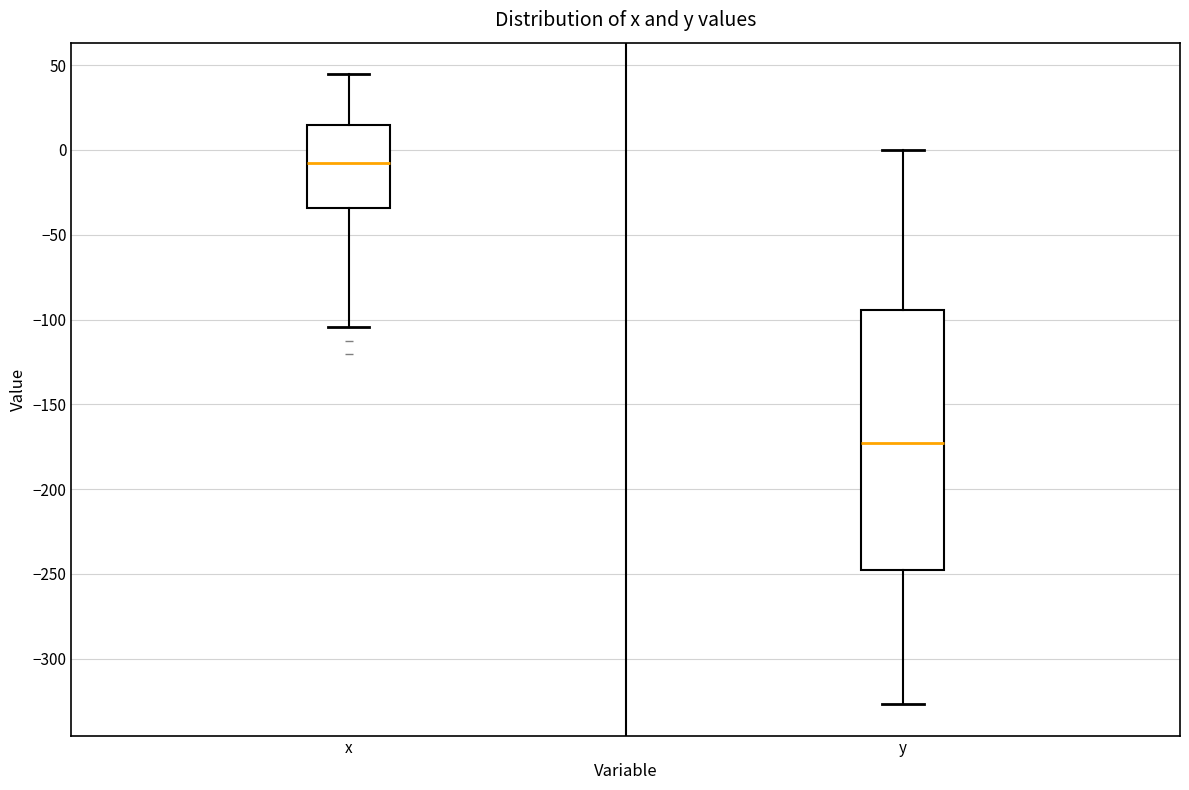

Reading left to right, read every box against the y-axis: the position of its median line, the range the box covers, and the ends of its whiskers. The values are not printed on the chart, so give them approximately, as read against the axis.

x: median -10, box -35 to 15, whiskers -105 to 45
y: median -175, box -250 to -95, whiskers -325 to 0